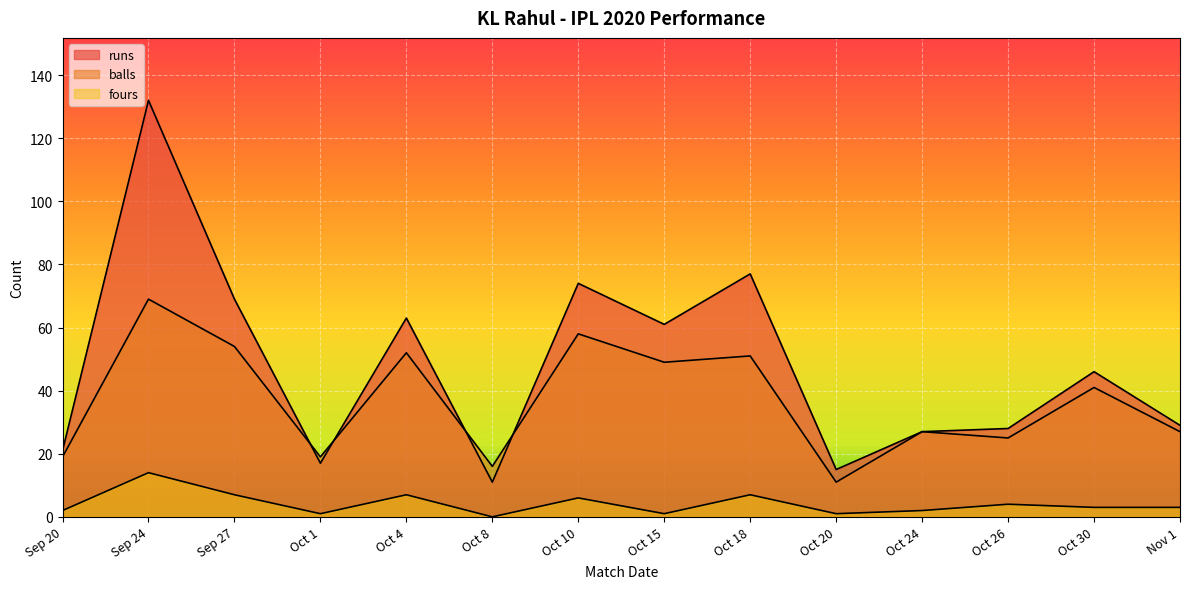

Reading left to right, transcribe all the data shown in this chart.

runs: Sep 20=21	Sep 24=132	Sep 27=69	Oct 1=17	Oct 4=63	Oct 8=11	Oct 10=74	Oct 15=61	Oct 18=77	Oct 20=15	Oct 24=27	Oct 26=28	Oct 30=46	Nov 1=29
balls: Sep 20=19	Sep 24=69	Sep 27=54	Oct 1=19	Oct 4=52	Oct 8=16	Oct 10=58	Oct 15=49	Oct 18=51	Oct 20=11	Oct 24=27	Oct 26=25	Oct 30=41	Nov 1=27
fours: Sep 20=2	Sep 24=14	Sep 27=7	Oct 1=1	Oct 4=7	Oct 8=0	Oct 10=6	Oct 15=1	Oct 18=7	Oct 20=1	Oct 24=2	Oct 26=4	Oct 30=3	Nov 1=3